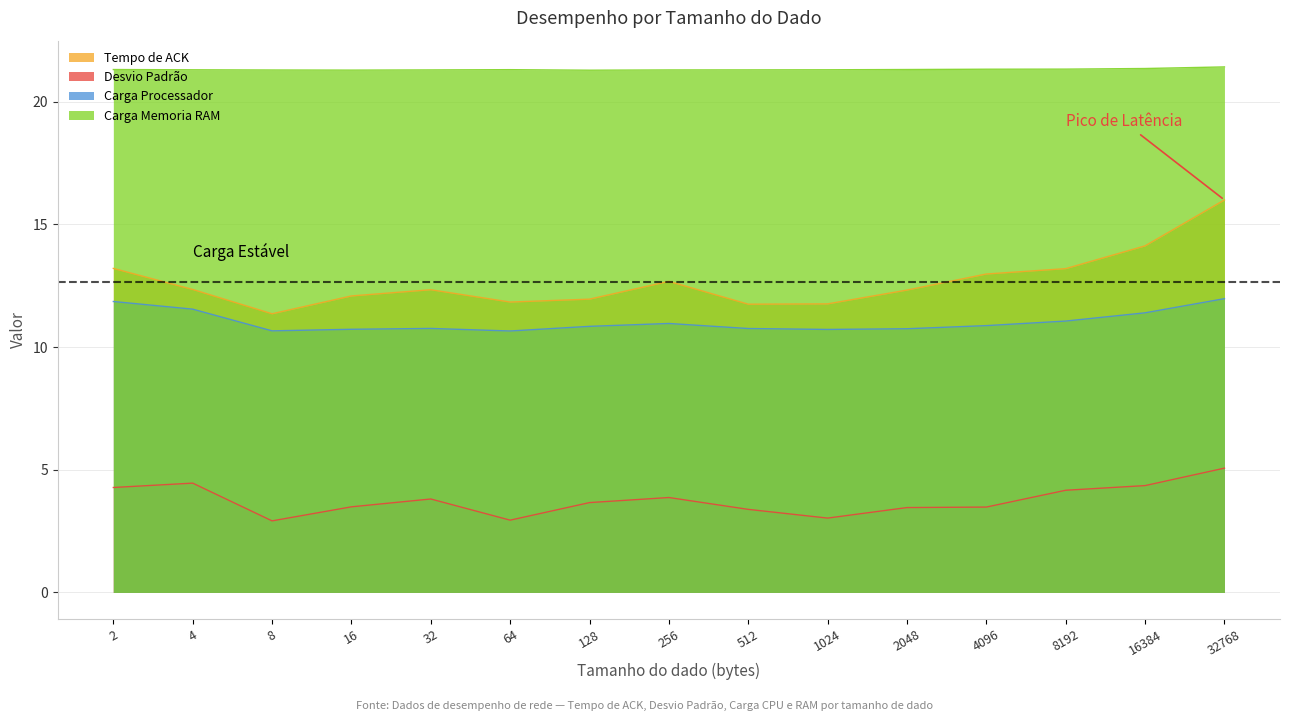

Rank the series by their maximum value, from highest to lowest.

Carga Memoria RAM, Tempo de ACK, Carga Processador, Desvio Padrão